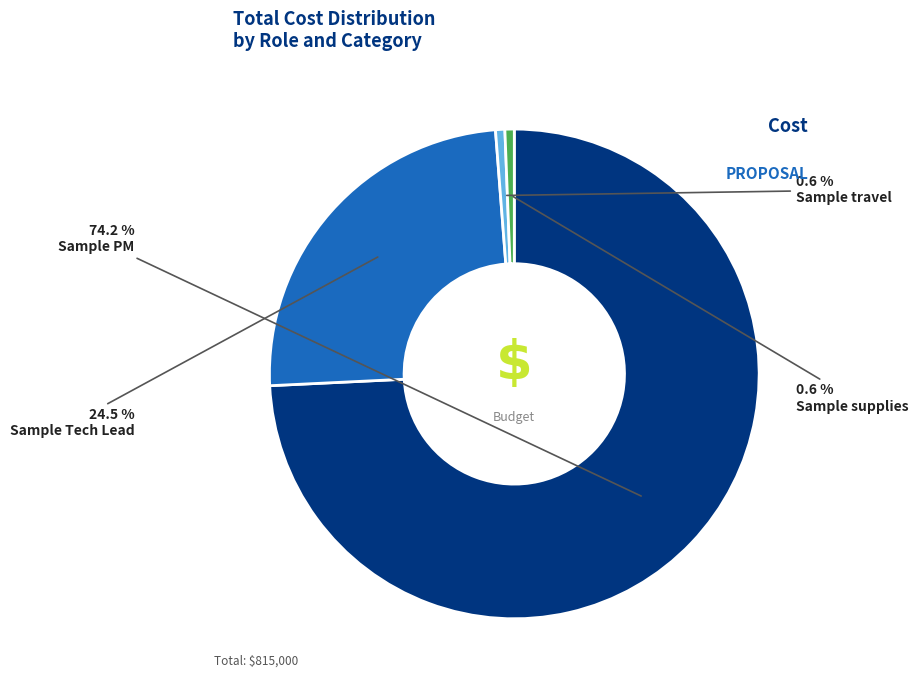

Does any single category account for the majority?

Yes